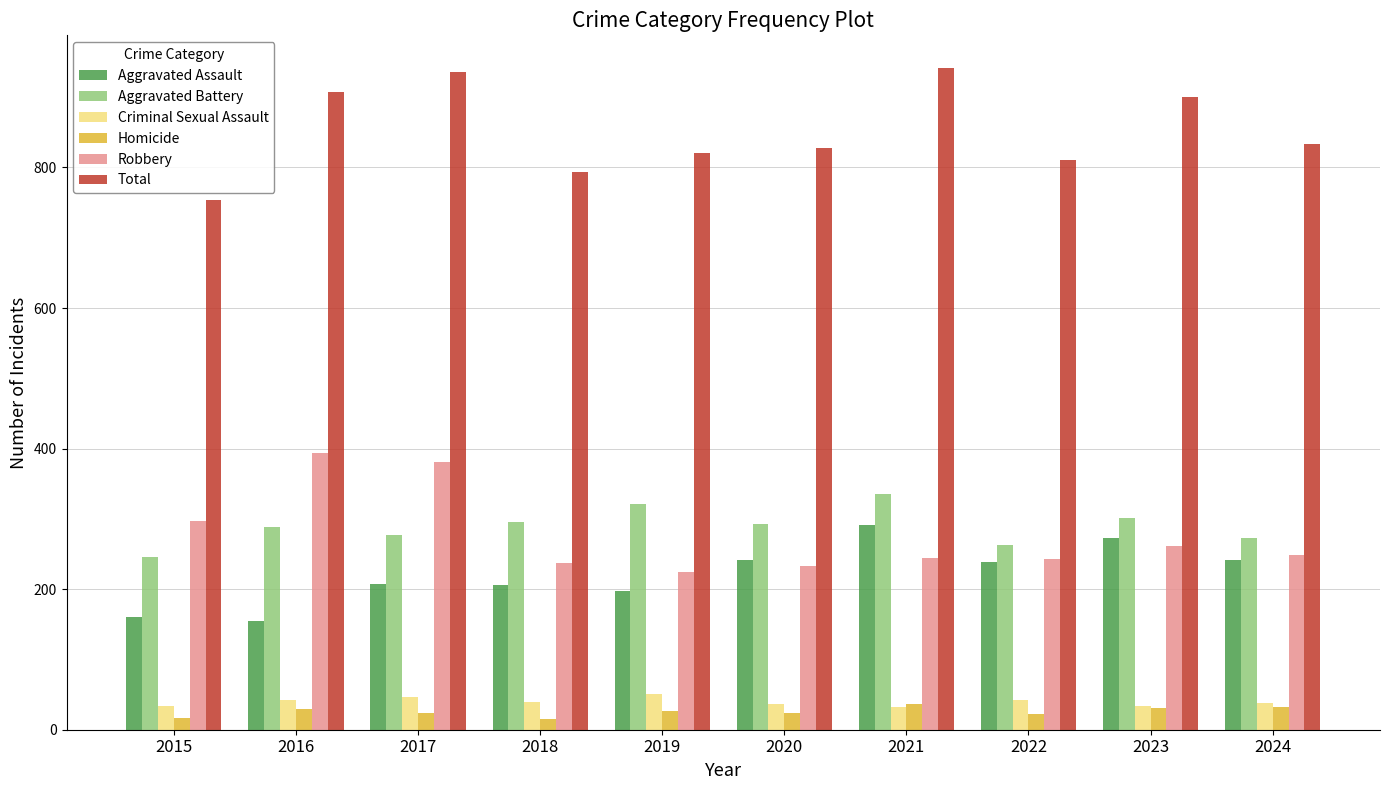

What is the difference between the second highest and second lowest values in the Robbery series?

148